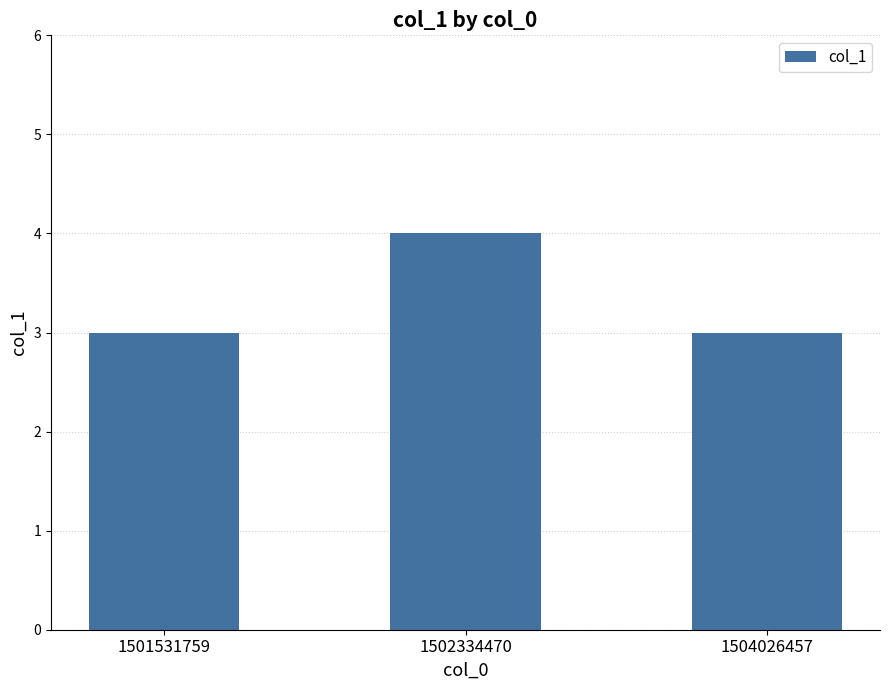

What is the difference between the maximum and second lowest values?

1